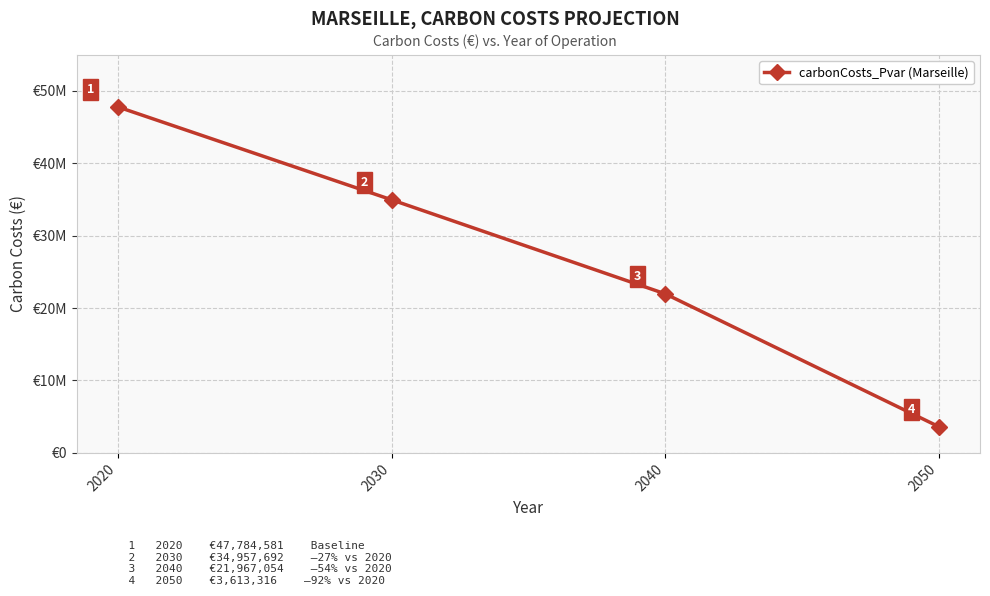

Is this an area chart (filled region under the line)?

No